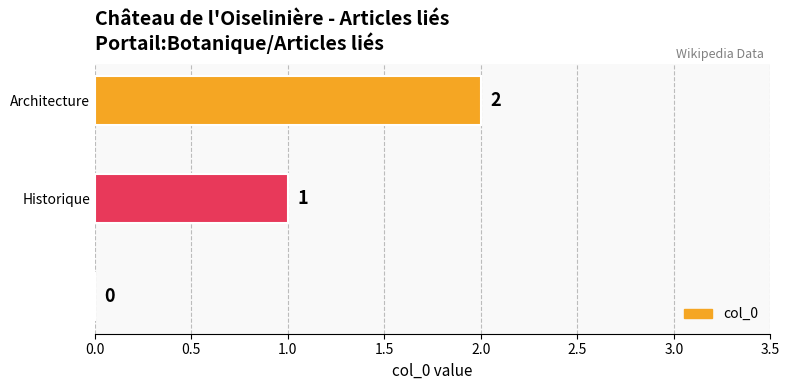

How many values are between 0 and 2?

3